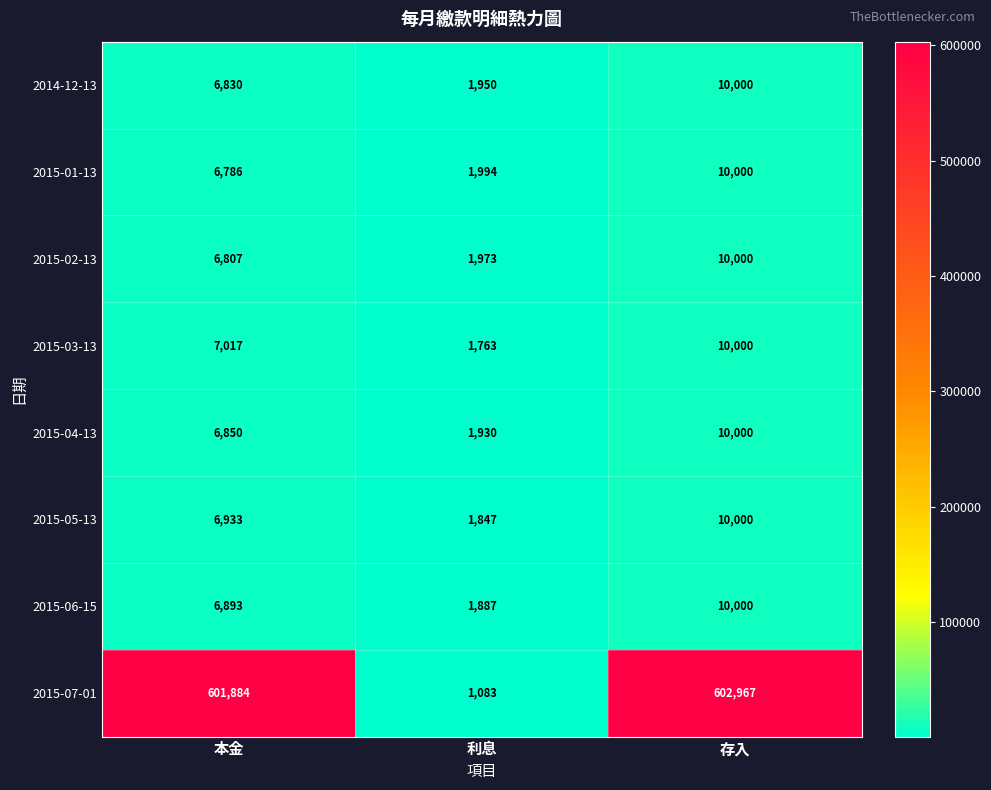

At how many categories does at least one series exceed 601744?

2